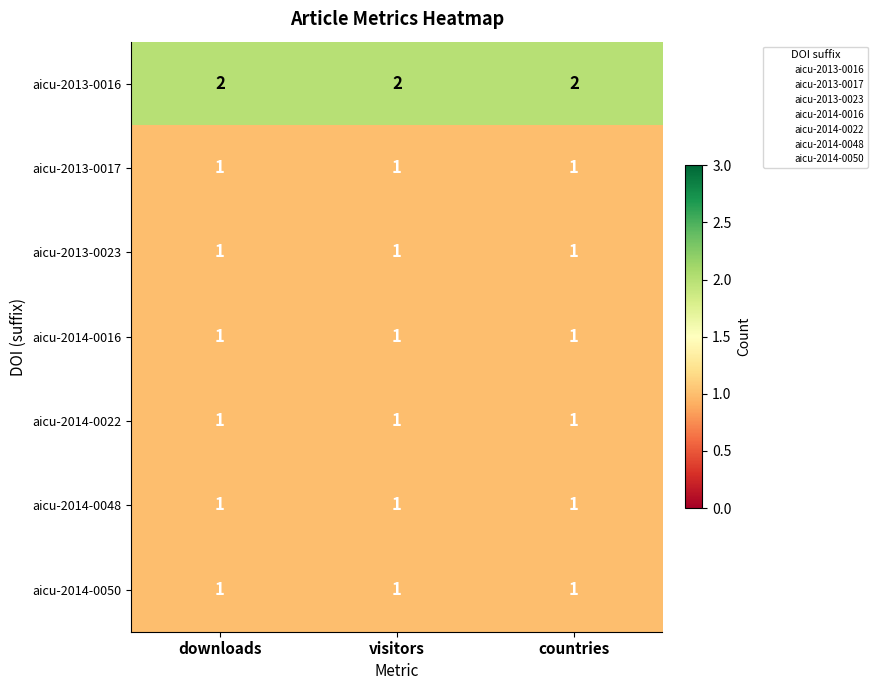

The value of aicu-2014-0050 at visitors is 0. True or false?

False